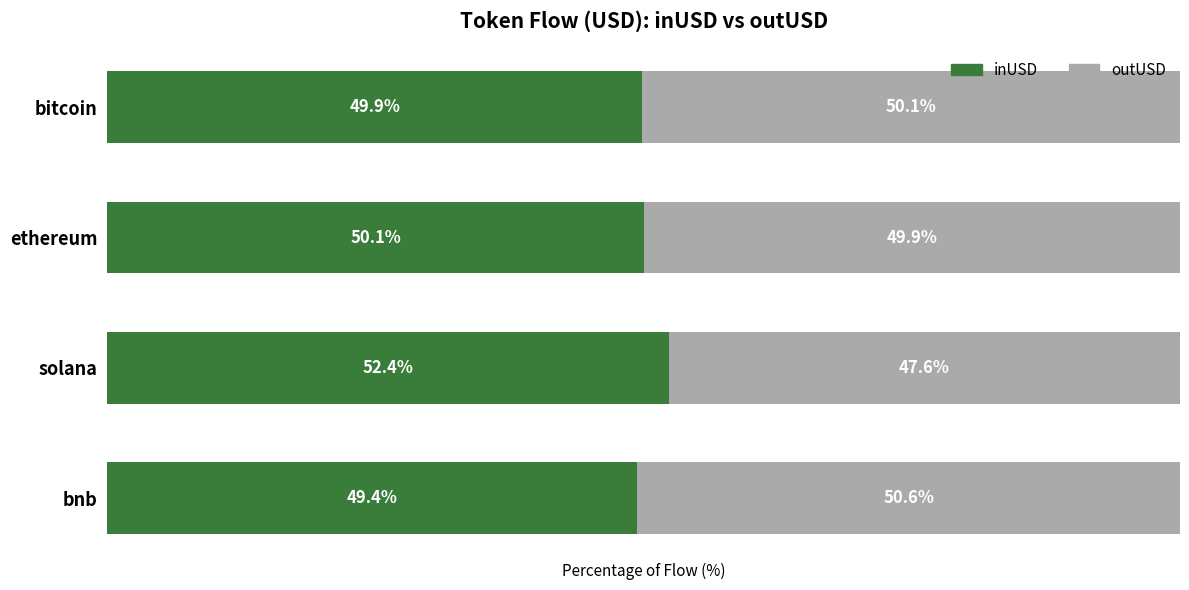

Rank the categories by inUSD value from highest to lowest.

solana, ethereum, bitcoin, bnb